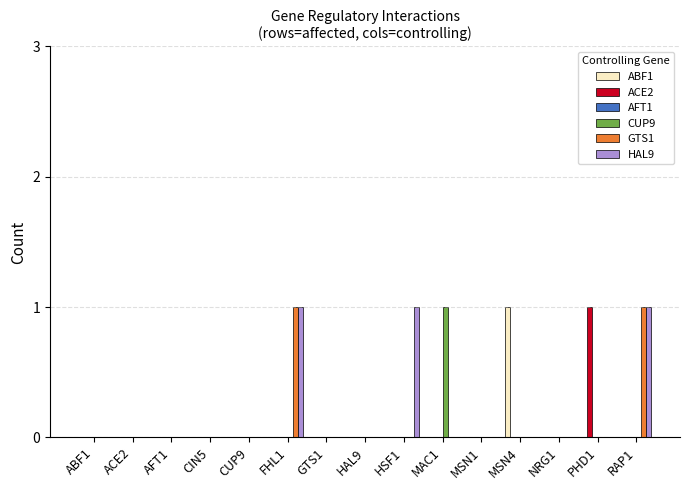

The value of CUP9 at NRG1 is 1. True or false?

False